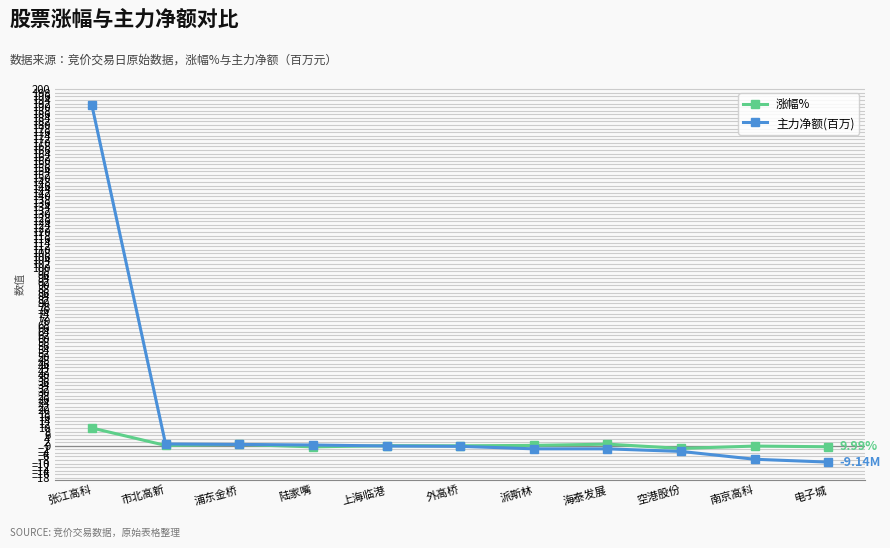

What is the maximum value shown in the chart?

191.0